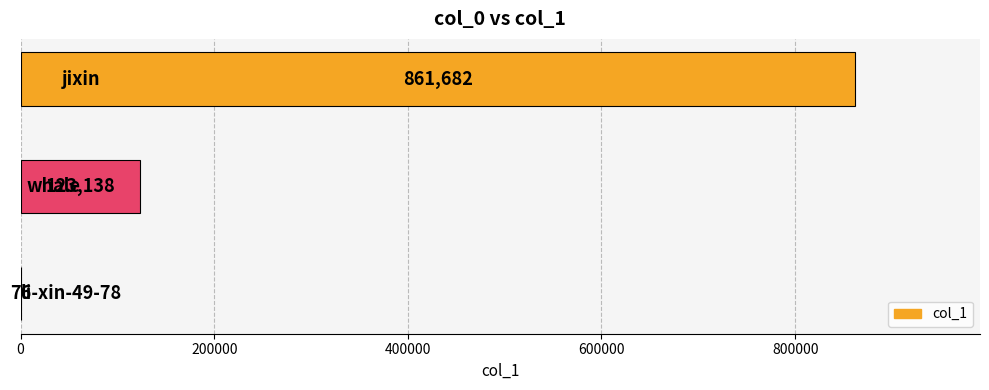

Are the bars horizontal?

Yes